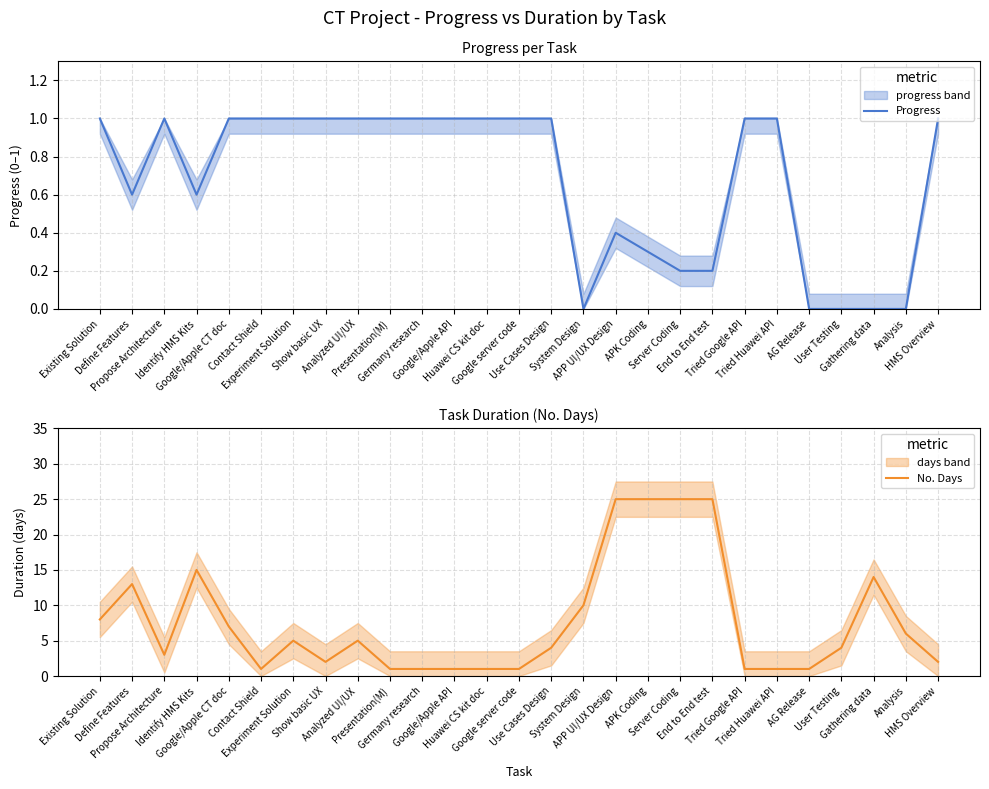

At how many categories does at least one series exceed 14?

5